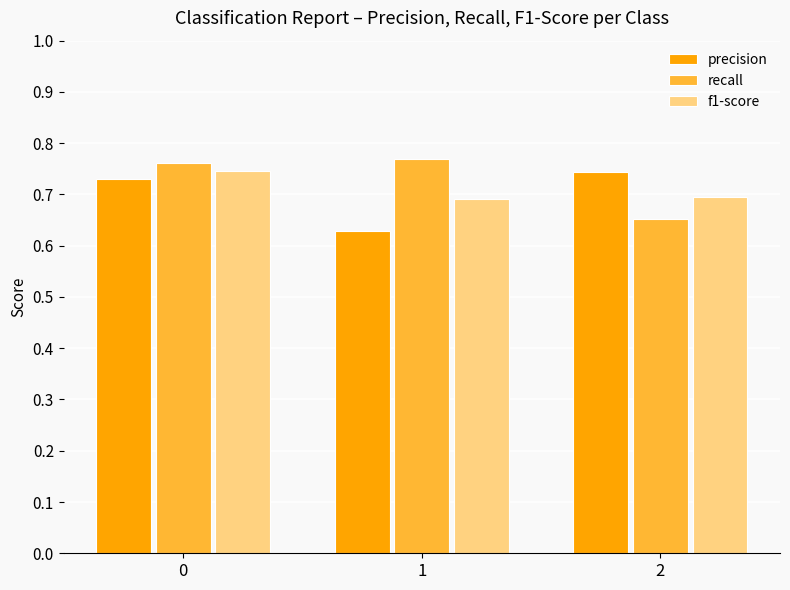

At how many categories does at least one series exceed 0?

3